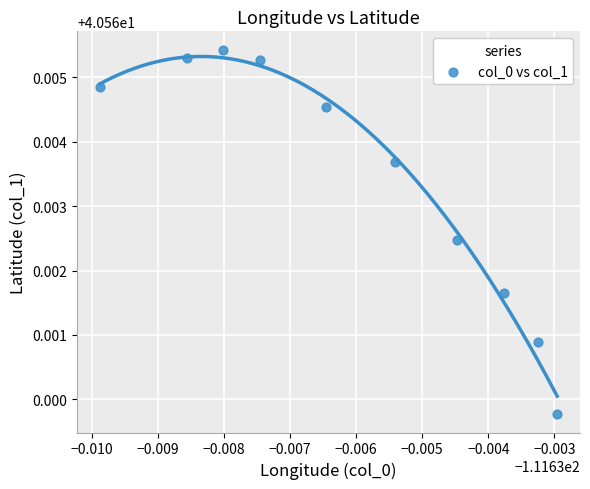

What is the average X value?

-111.6